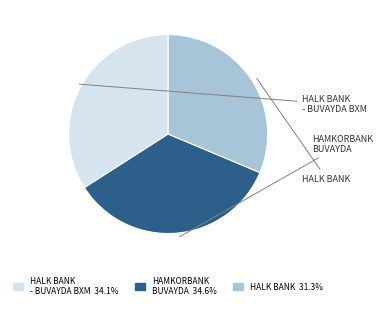

Does any single category account for the majority?

No